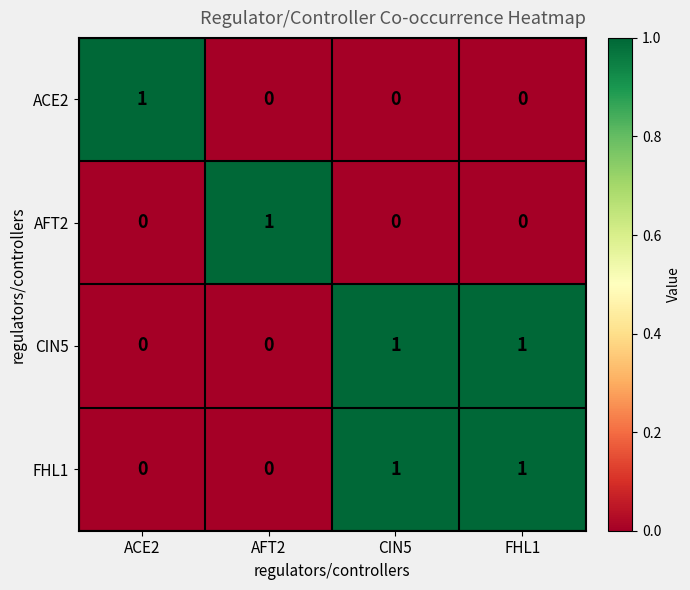

The value of AFT2 at AFT2 is 1. True or false?

True